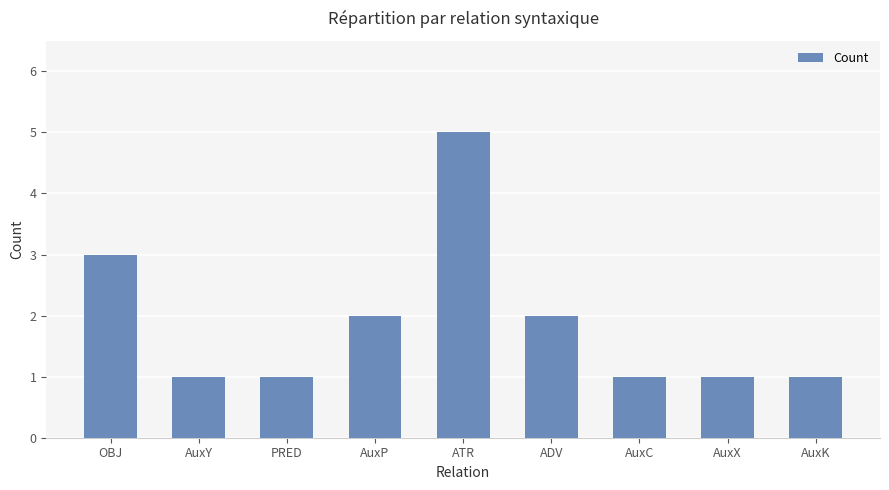

What is the difference between the second highest and second lowest values?

2